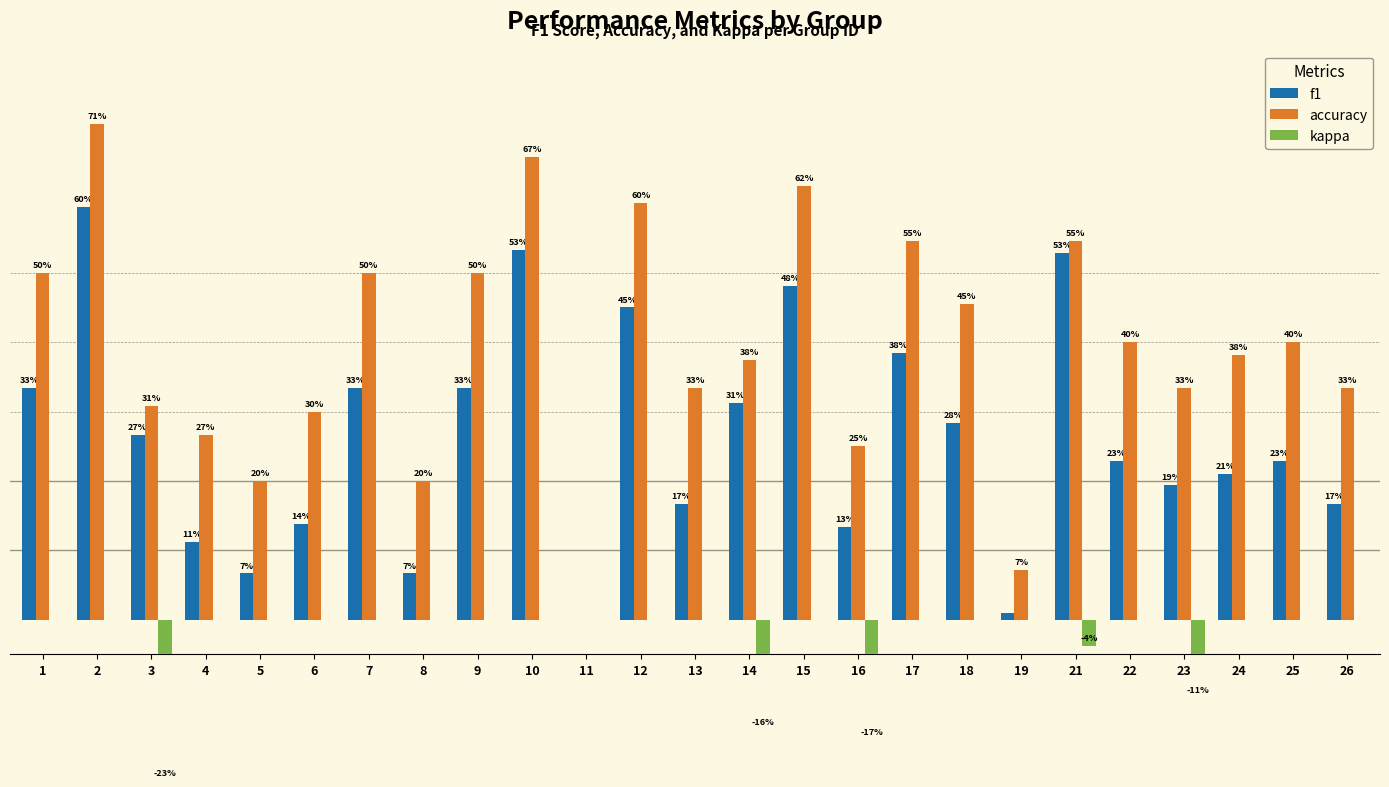

List the labels in order of accuracy value, smallest first.

11, 19, 5, 8, 16, 4, 6, 3, 13, 23, 26, 14, 24, 22, 25, 18, 1, 7, 9, 17, 21, 12, 15, 10, 2